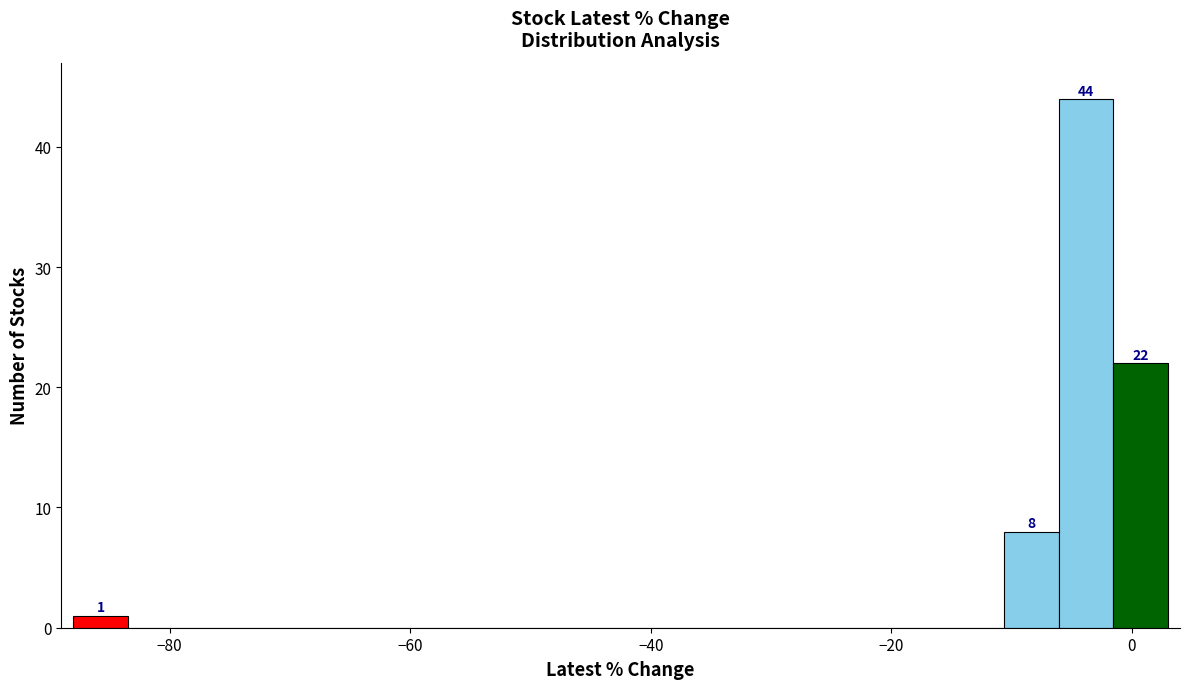

Read against the x-axis, roughly where is the centre of the tallest bar?

-4